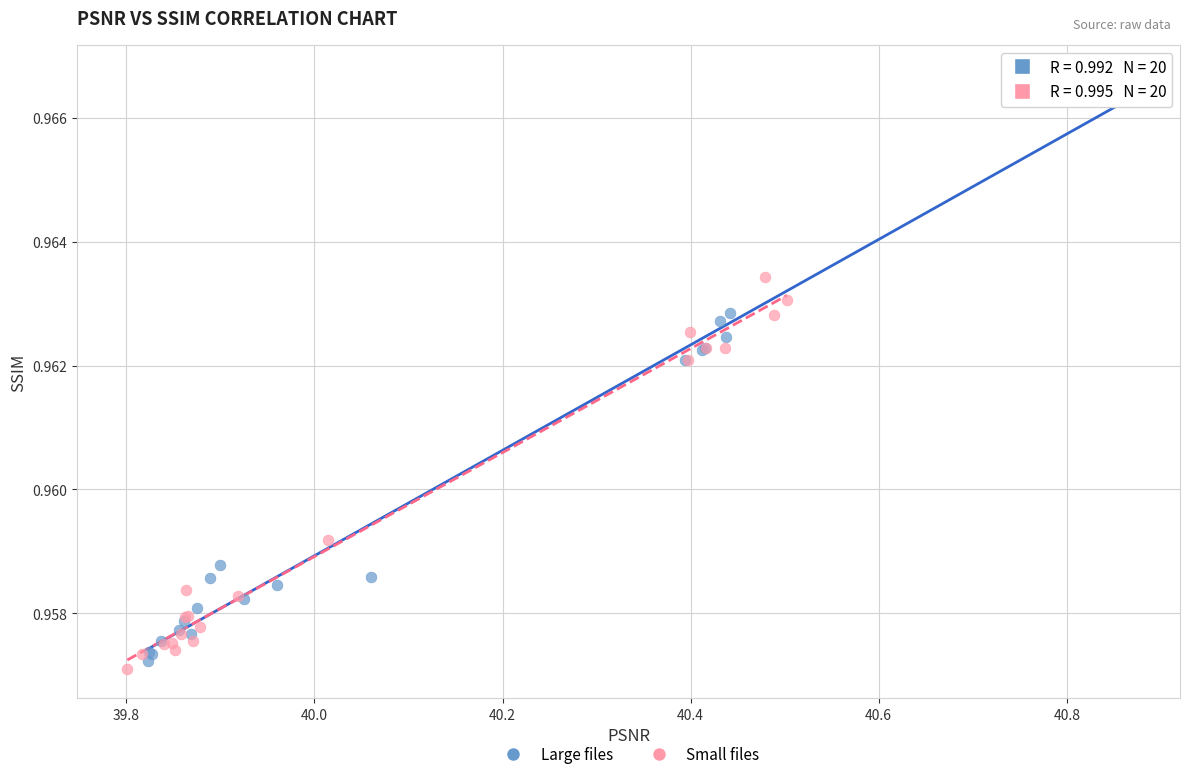

Which series reaches the maximum Y coordinate?

Large files